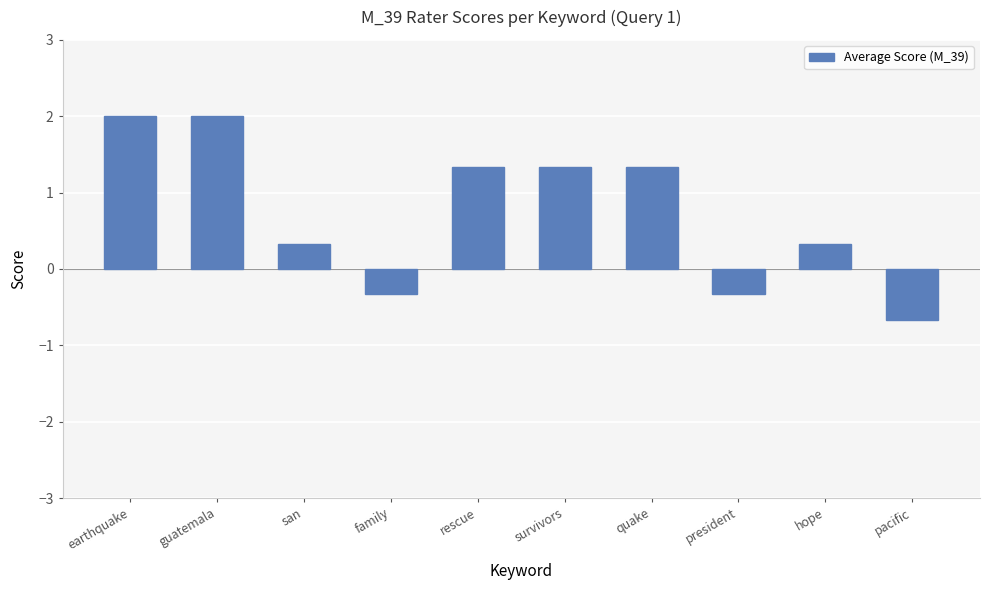

How many values are below zero?

3